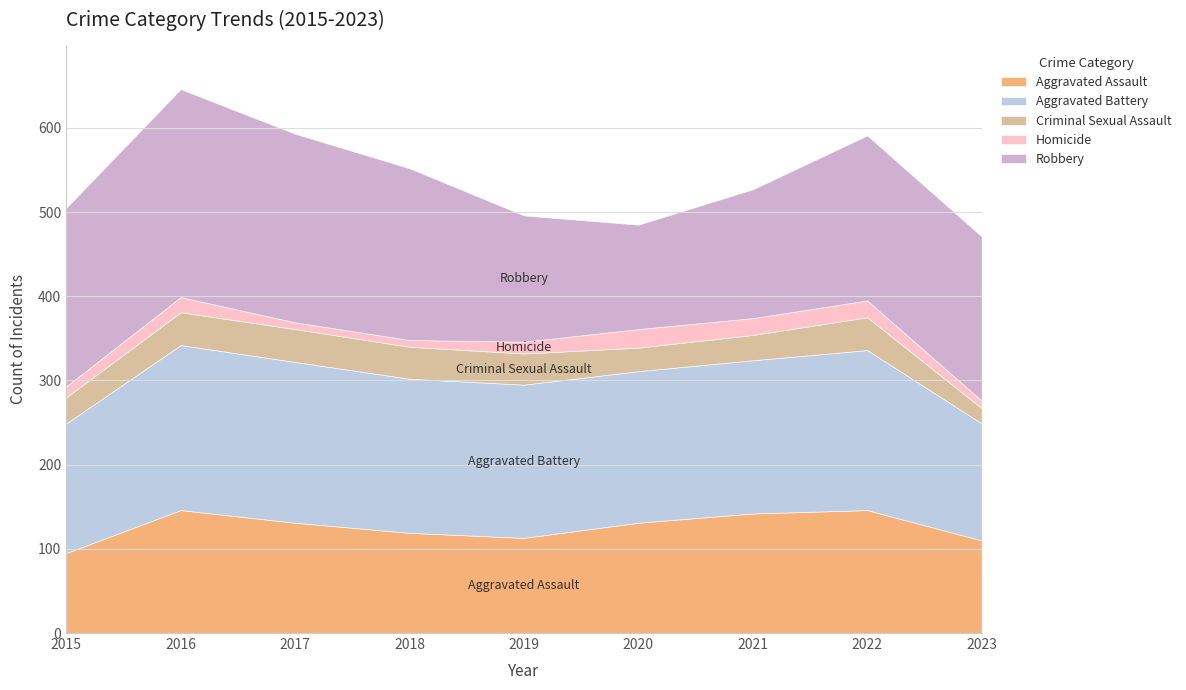

How many lines are shown in the chart?

5